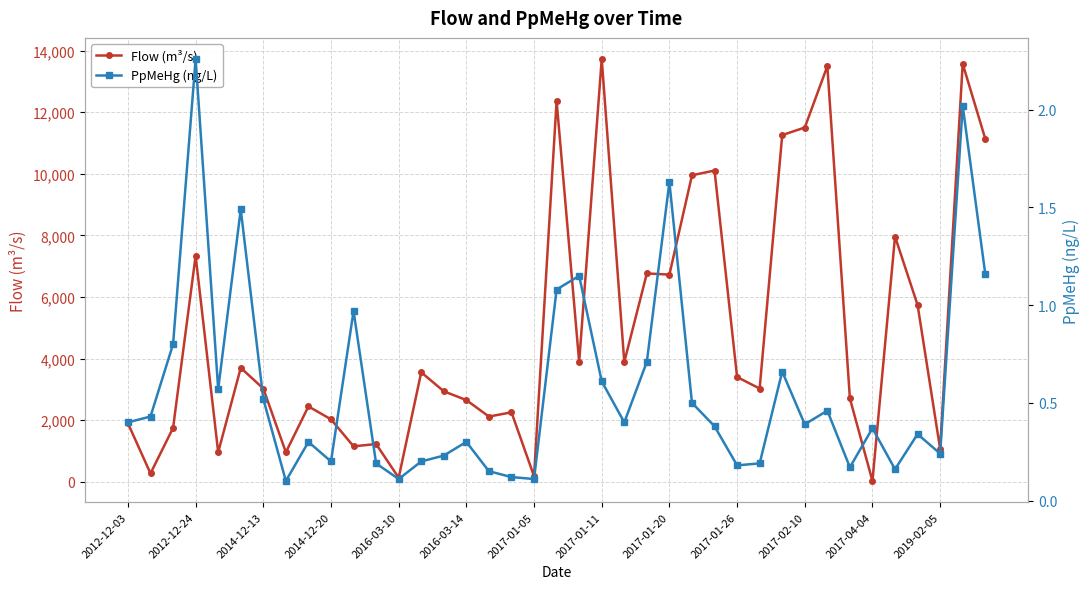

What is the highest value of the Flow (m³/s) series?

13730.0